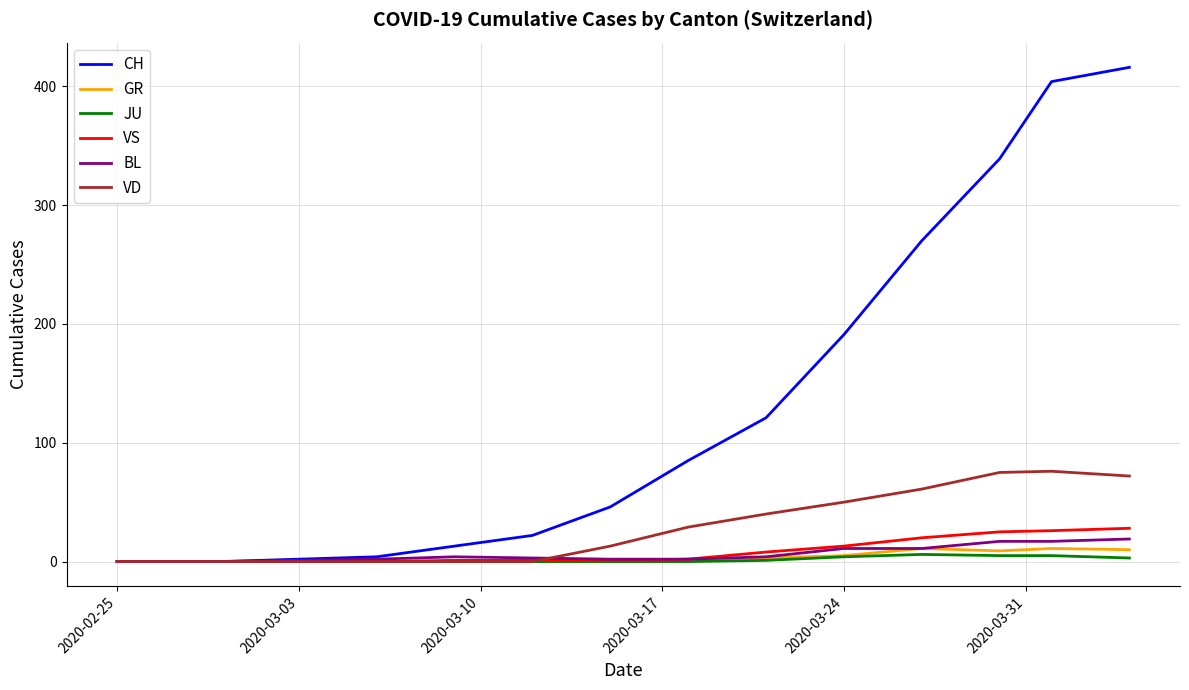

Which series has the widest spread of values?

CH